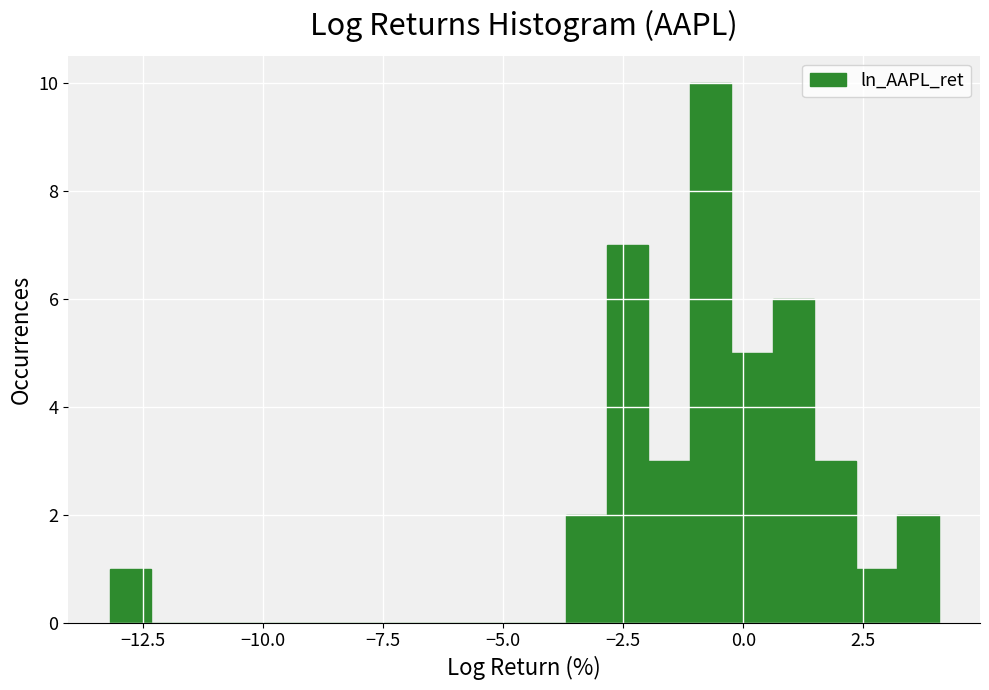

Around what value on the x-axis is the tallest bar? Give the approximate position of its centre, as read against the axis.

-0.5